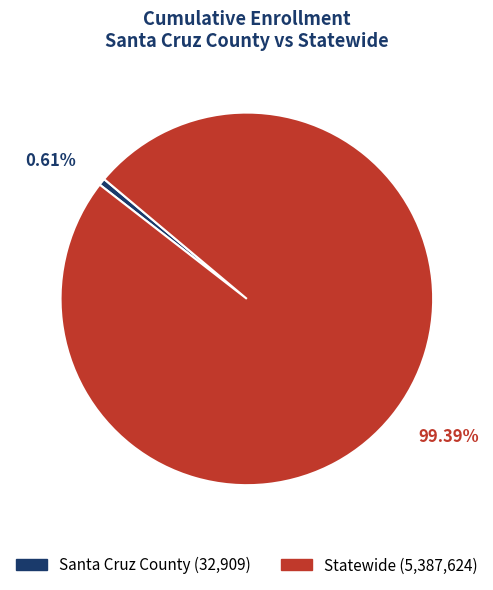

True or false: Santa Cruz County accounts for 11% of the total.

False